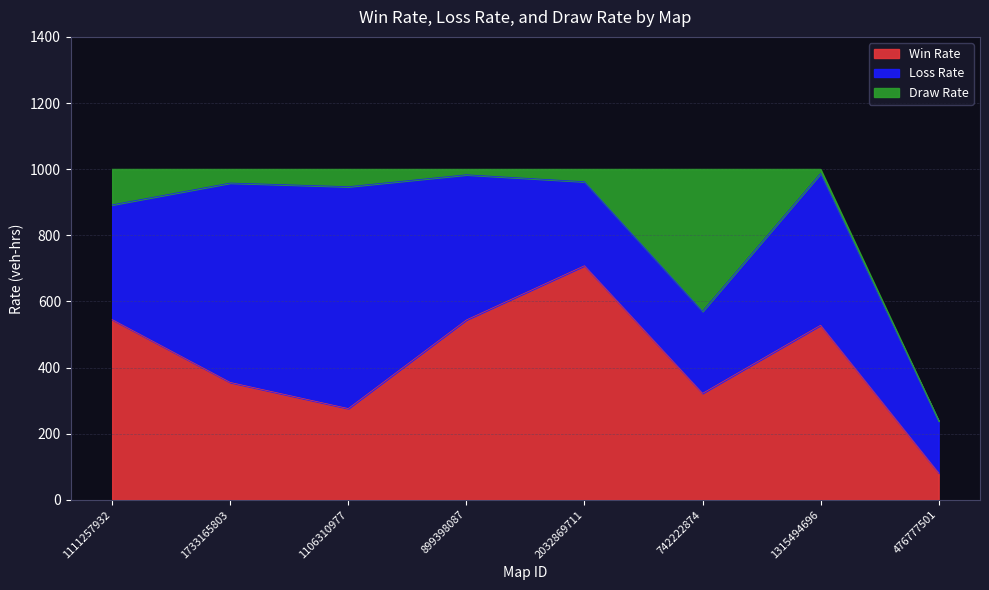

What is the difference between the Win Rate values at 1315494696 and 1111257932?

17